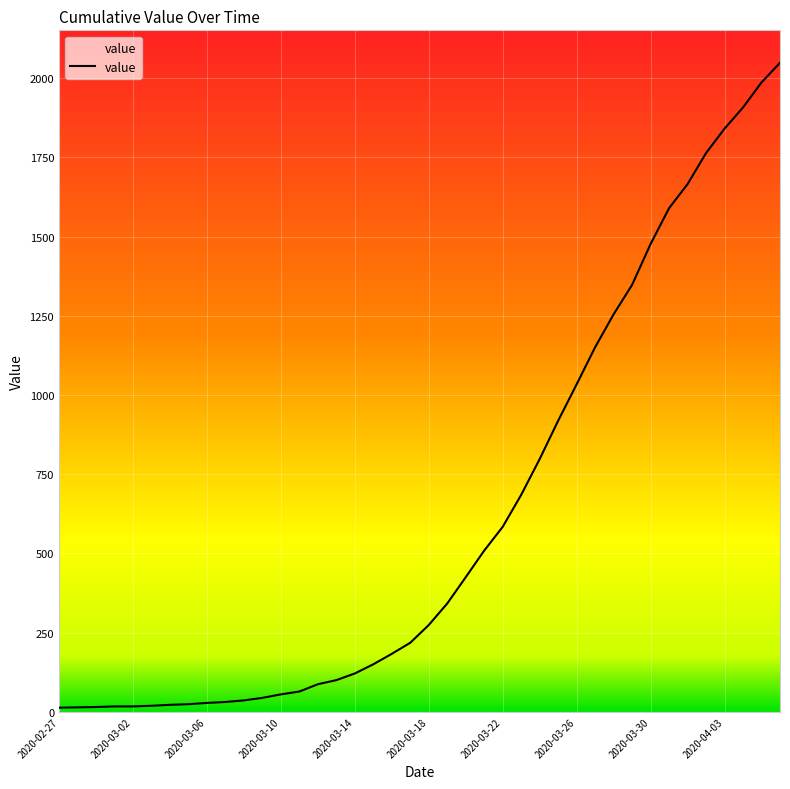

What is the greatest value displayed?

2049